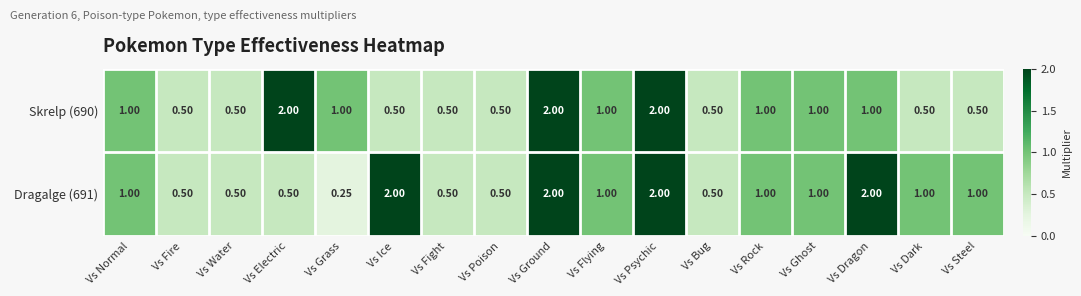

What is the greatest value displayed?

2.0